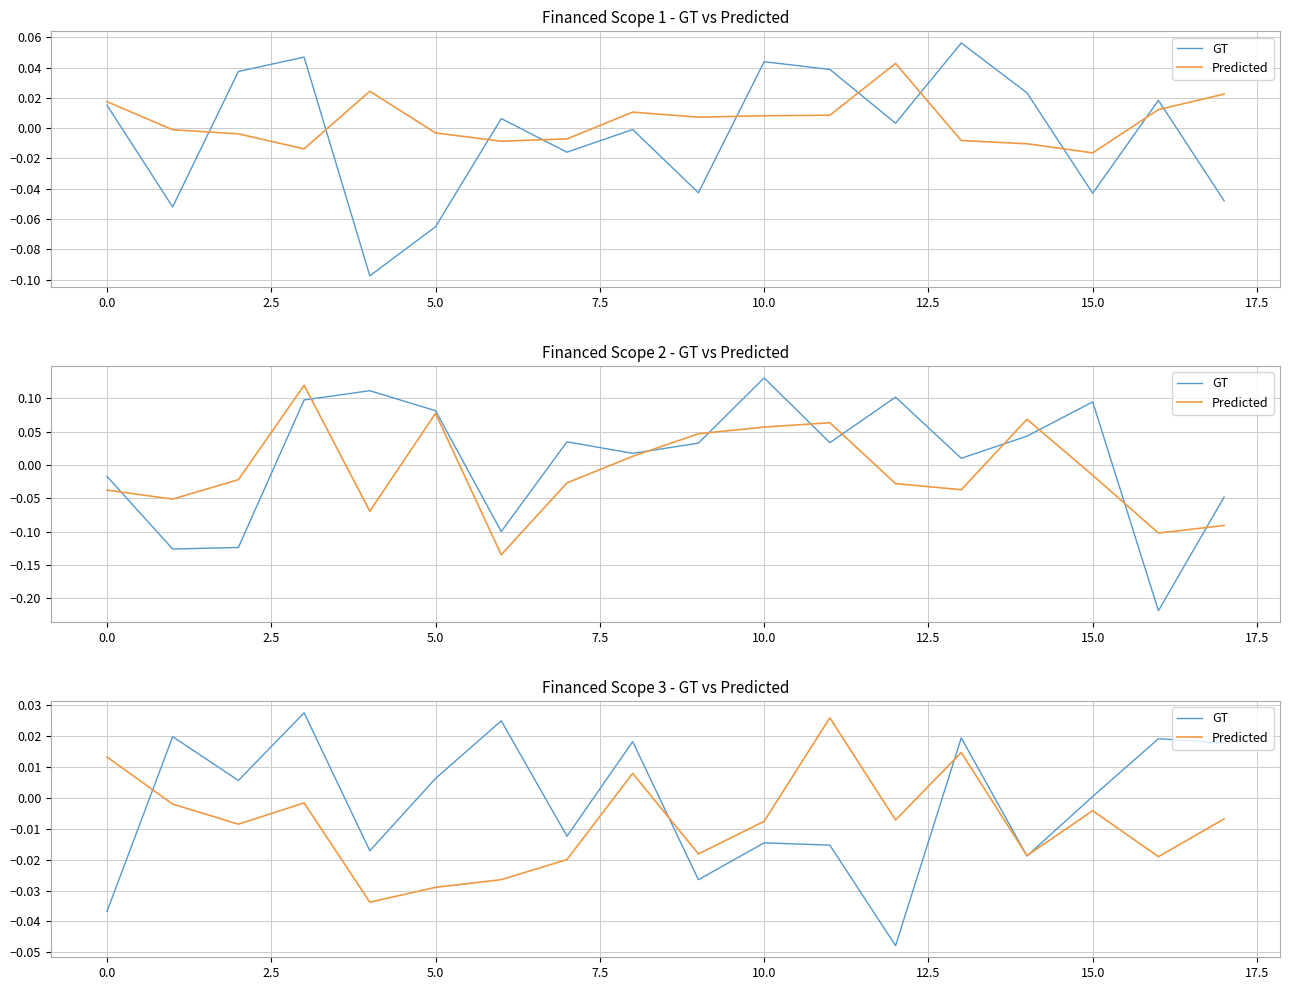

What are all the series names shown in the legend?

GT, Predicted